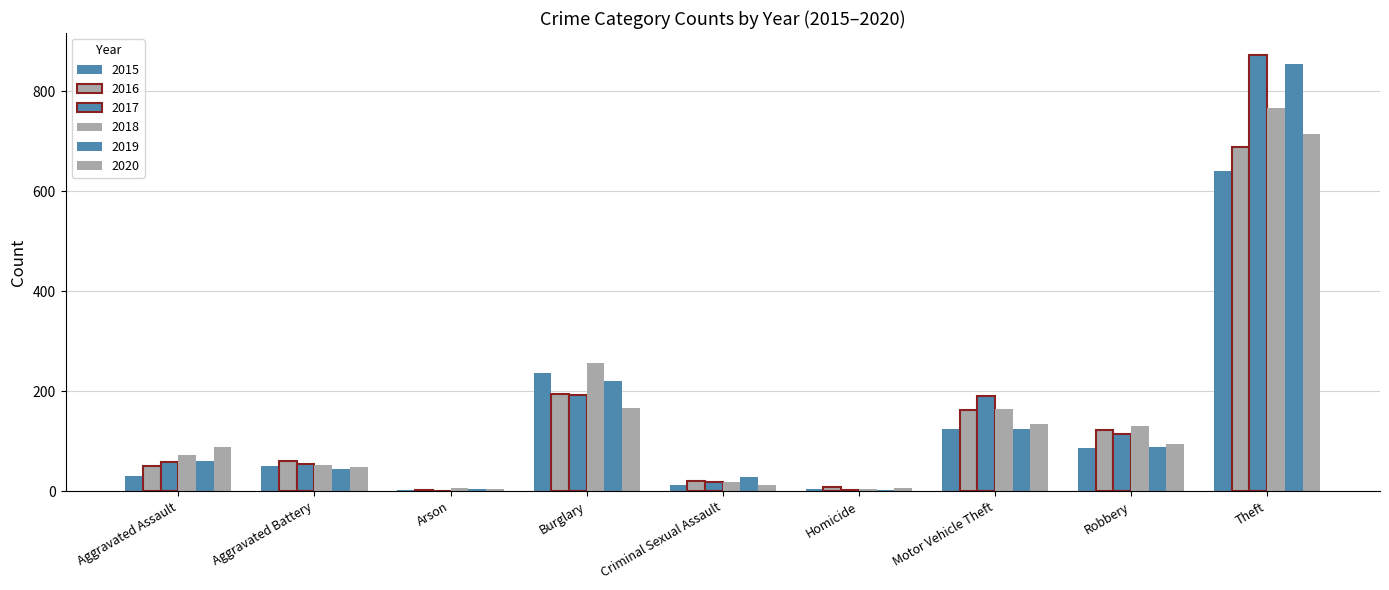

How many groups of bars are there?

9